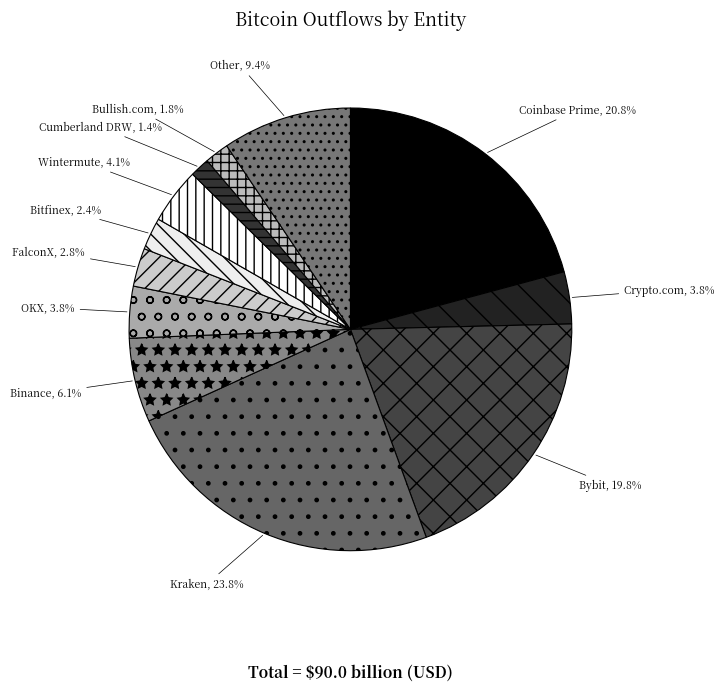

What percentage is the Other slice, to the nearest percent?

9%